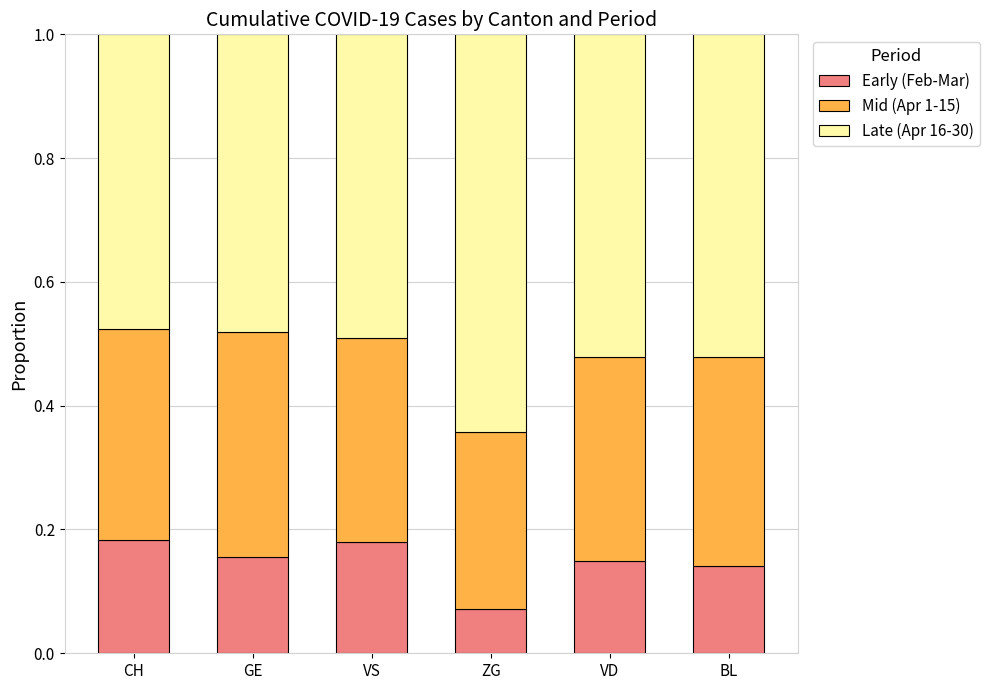

What is the total value across all series at ZG?

1.0